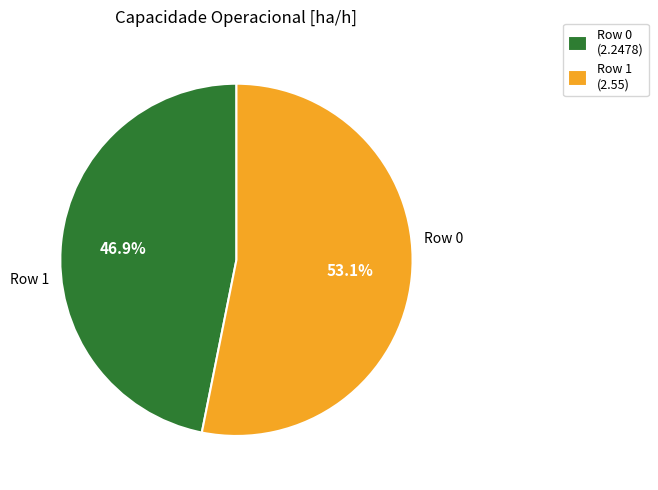

Which category accounts for the majority?

Row 1 (2.55)